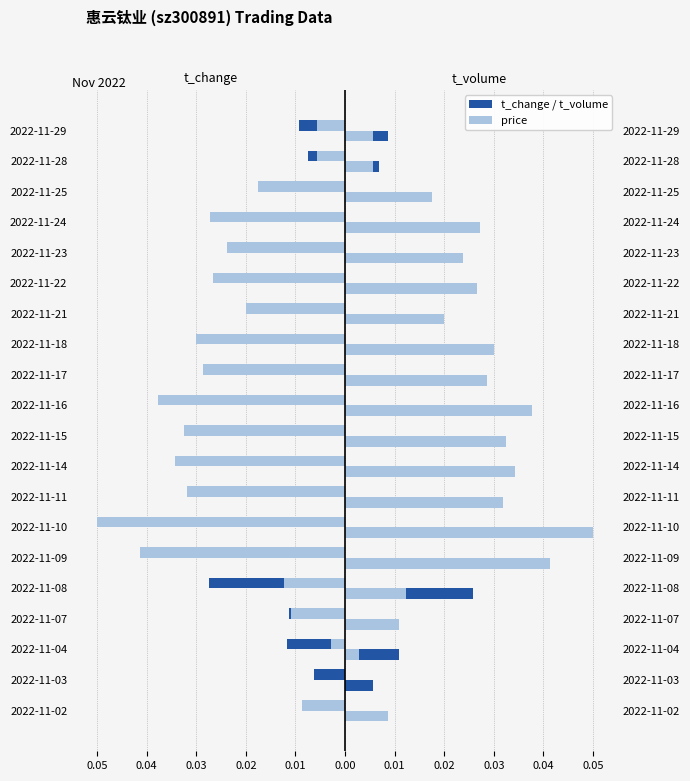

How many bars are there in total?

80